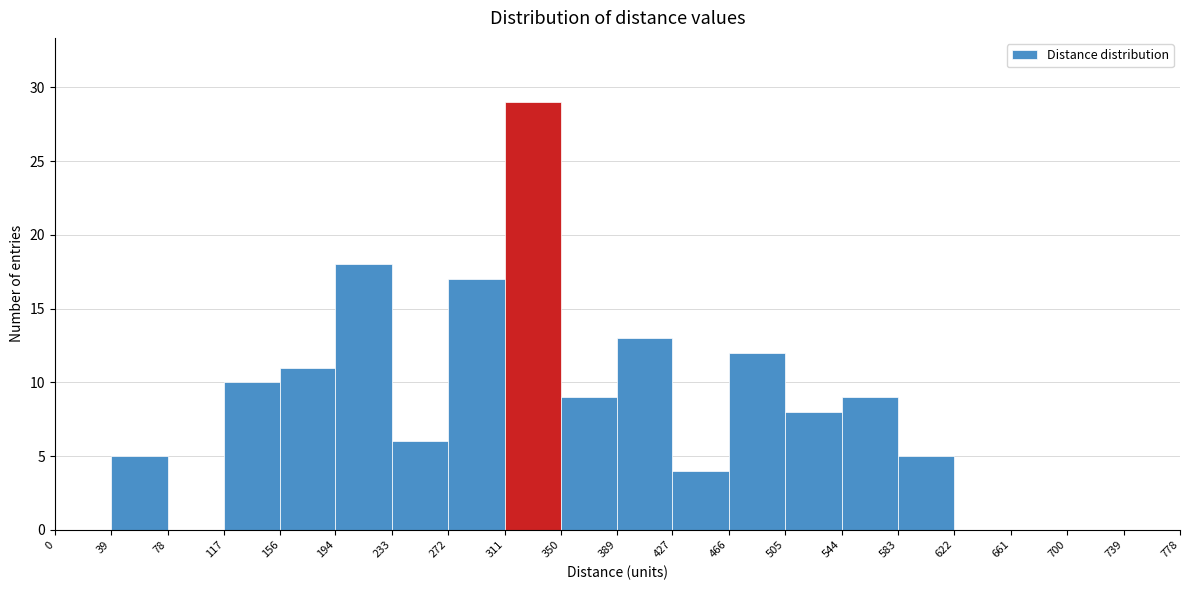

Over which range of the x-axis is the bar tallest?

311 to 350